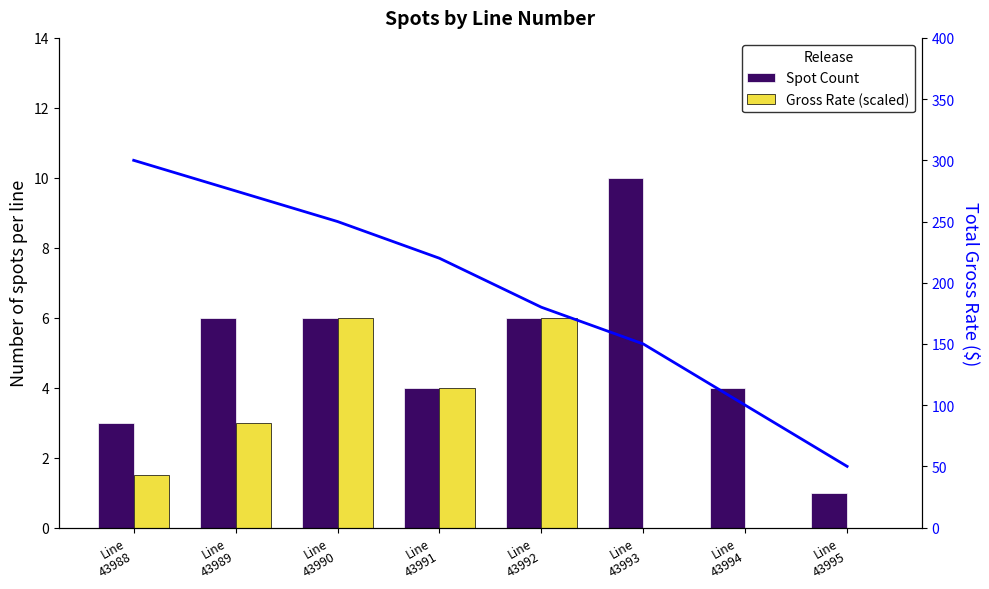

What is the minimum value for Spot Count?

1.0